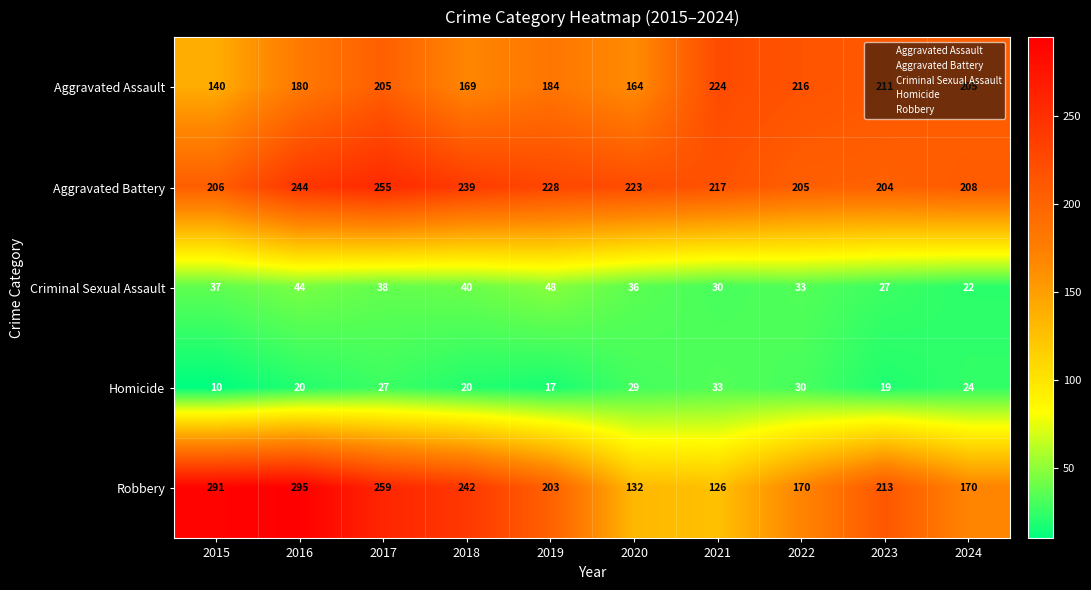

Which label corresponds to the smallest value in the chart?

2015